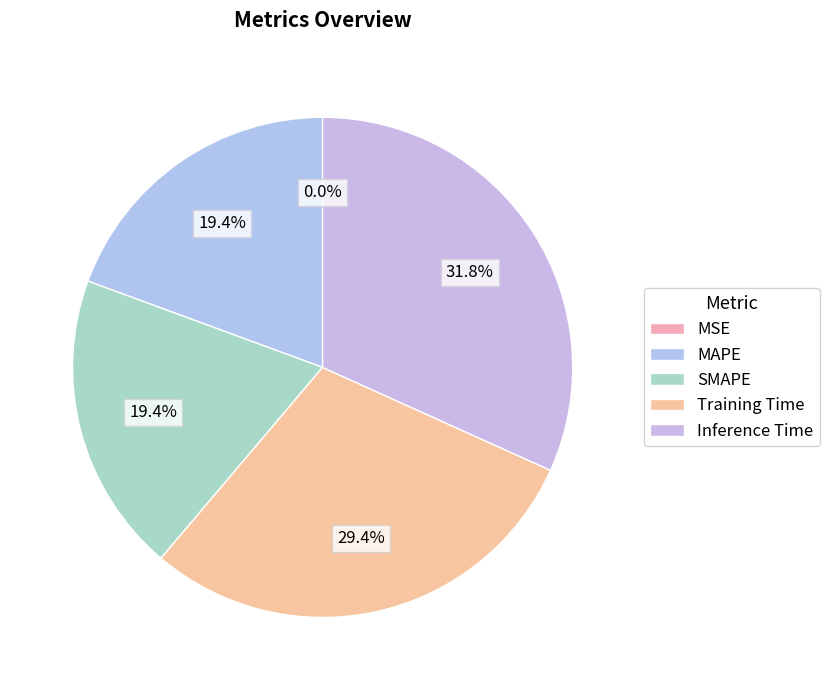

How many segments does this pie chart have?

5